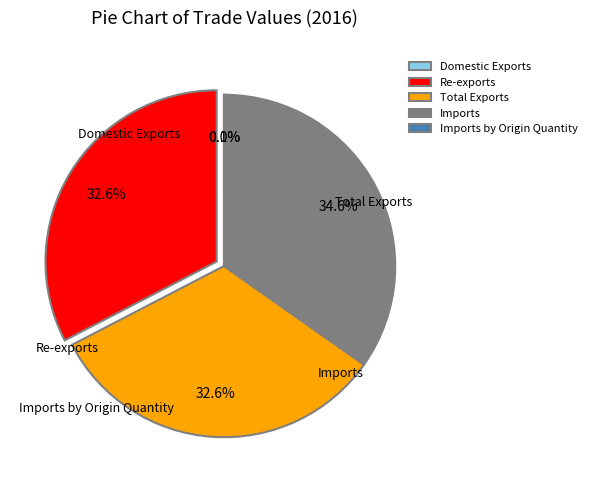

Which slice is the largest?

Imports